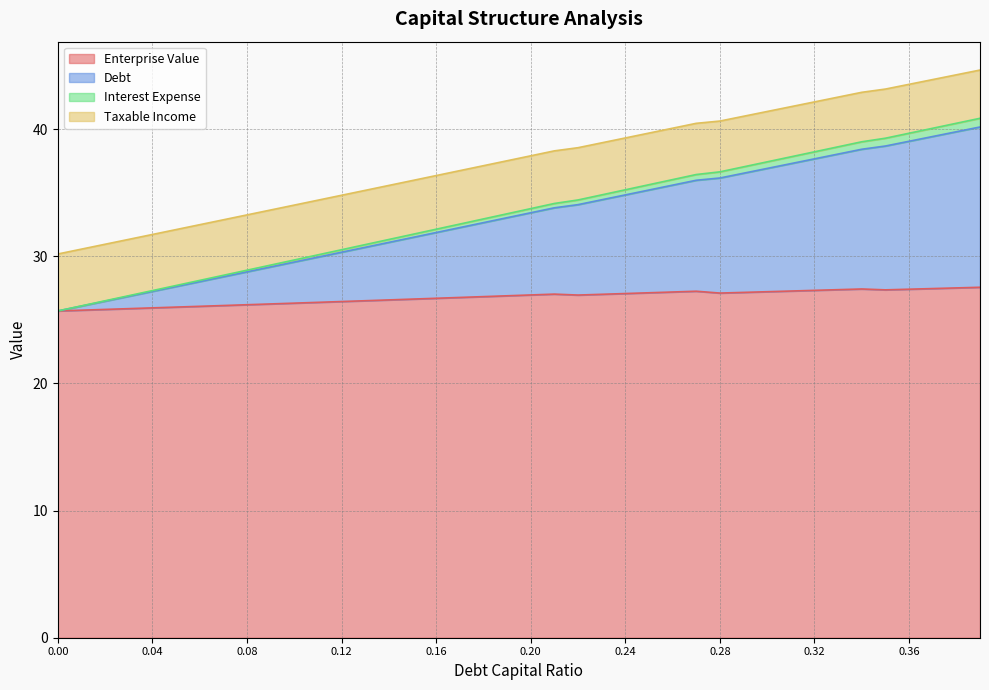

True or false: debt and enterprise_value cross at least once.

False